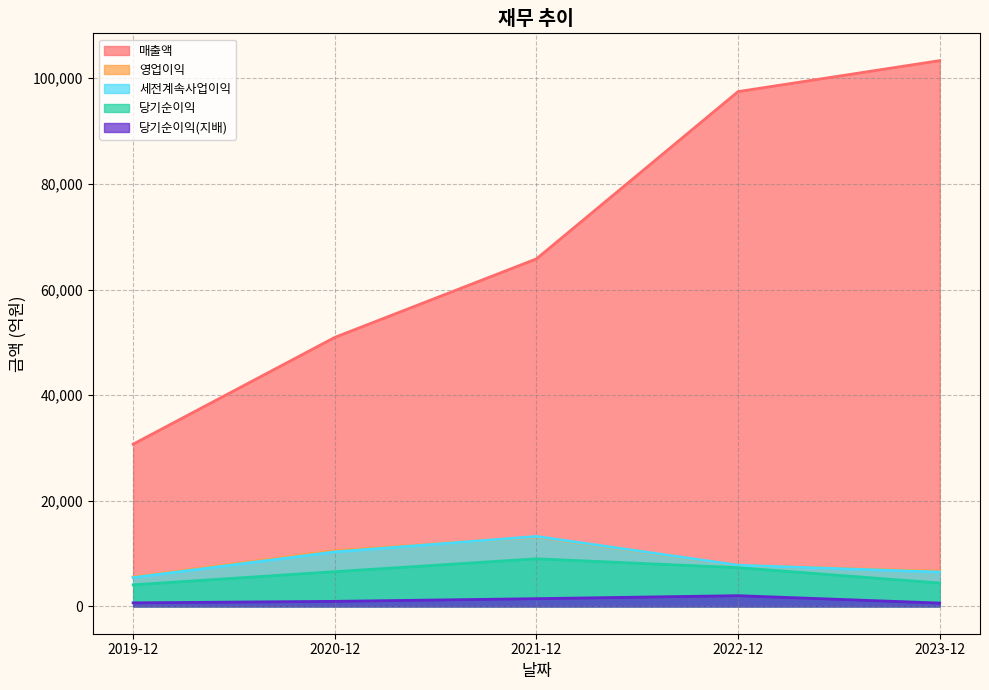

Rank the series at 2021-12 from lowest to highest value.

당기순이익(지배), 당기순이익, 영업이익, 세전계속사업이익, 매출액